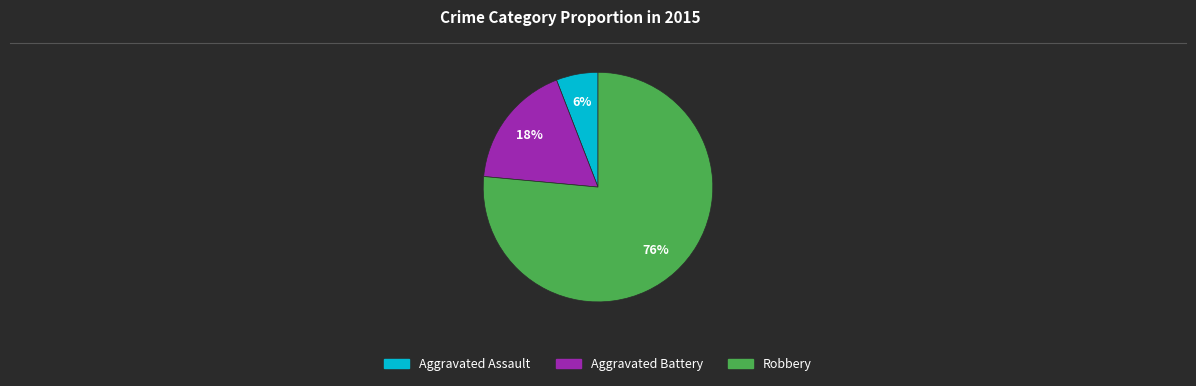

The Robbery slice represents 82% of the pie. True or false?

False